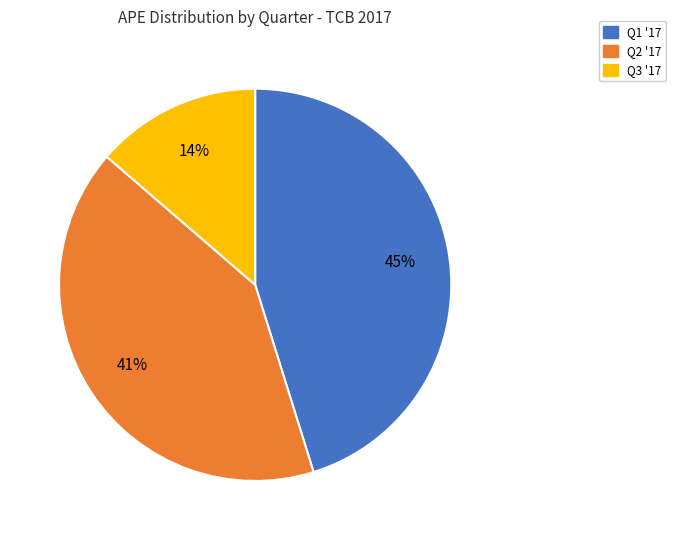

To the nearest percent, what is the average slice percentage?

33%